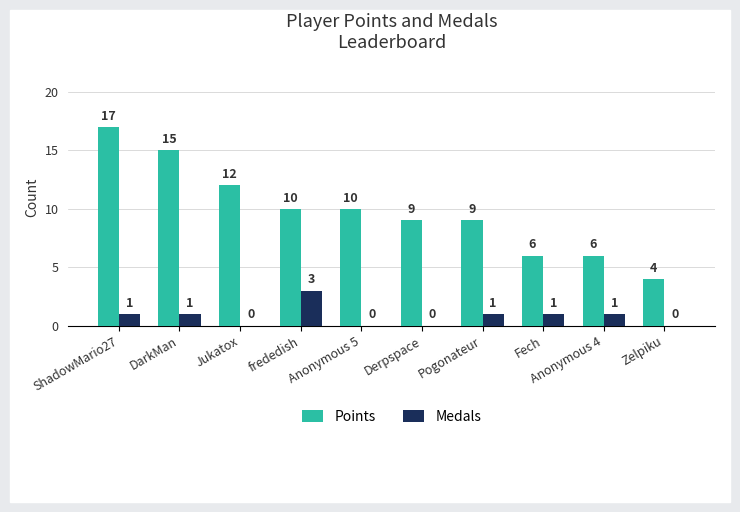

How many distinct data groups are displayed?

2